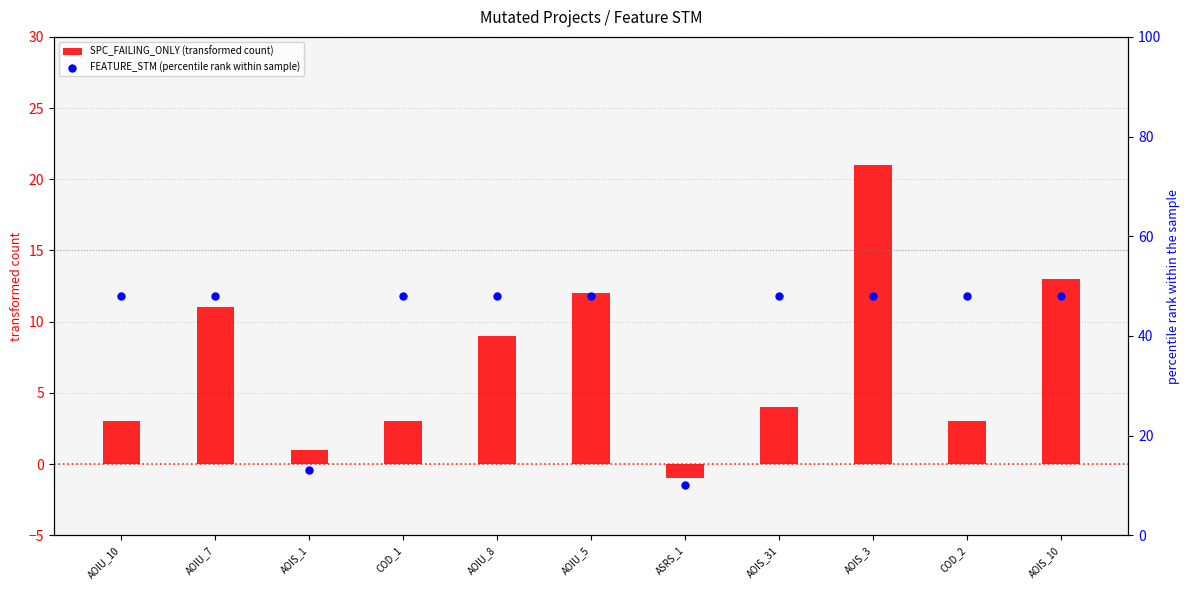

Is the value of SPC_FAILING_ONLY (transformed count) at COD_2 greater than the value of FEATURE_STM (percentile rank within sample) at AOIU_10?

No